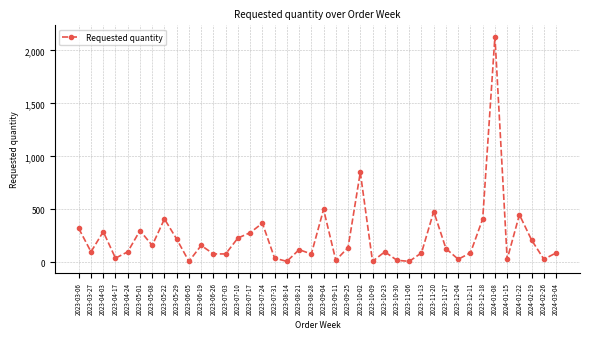

Where does the data first go above 120?

2023-03-06